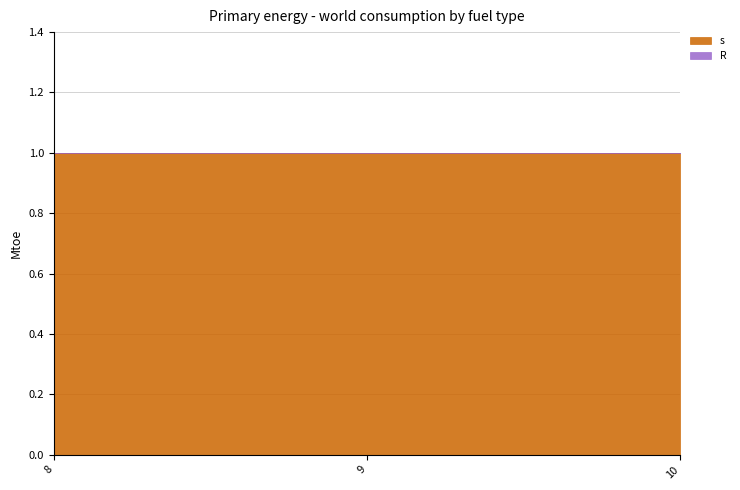

At which label does s reach its peak?

8